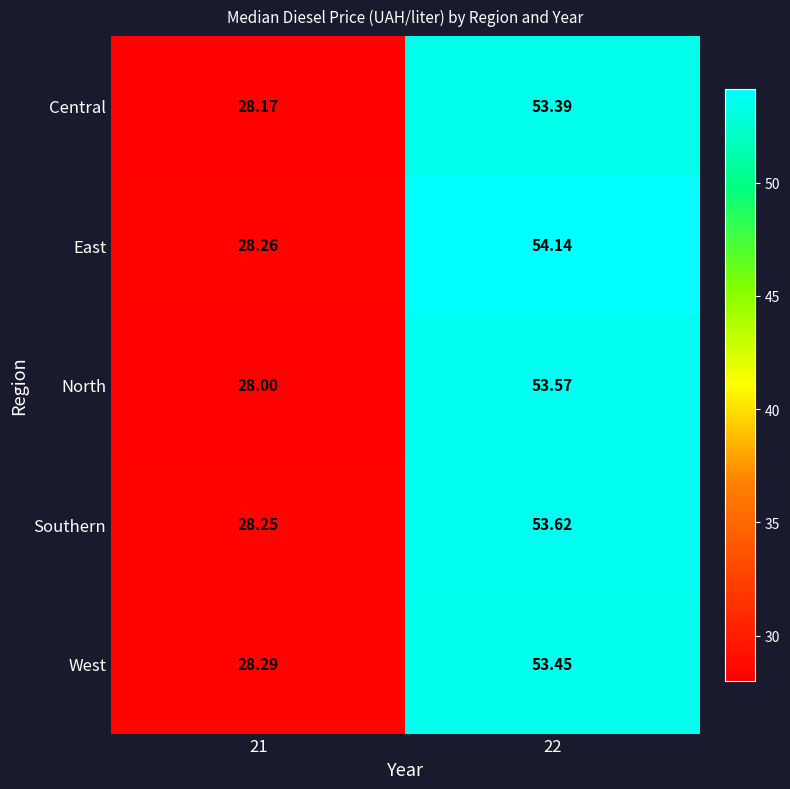

What is the difference between the highest and lowest values at 21?

0.3